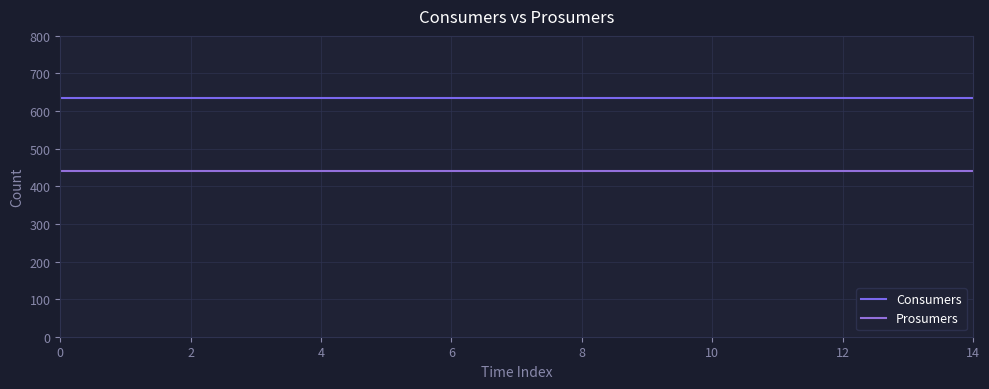

True or false: Consumers has more than 0 points higher than both neighbors.

False